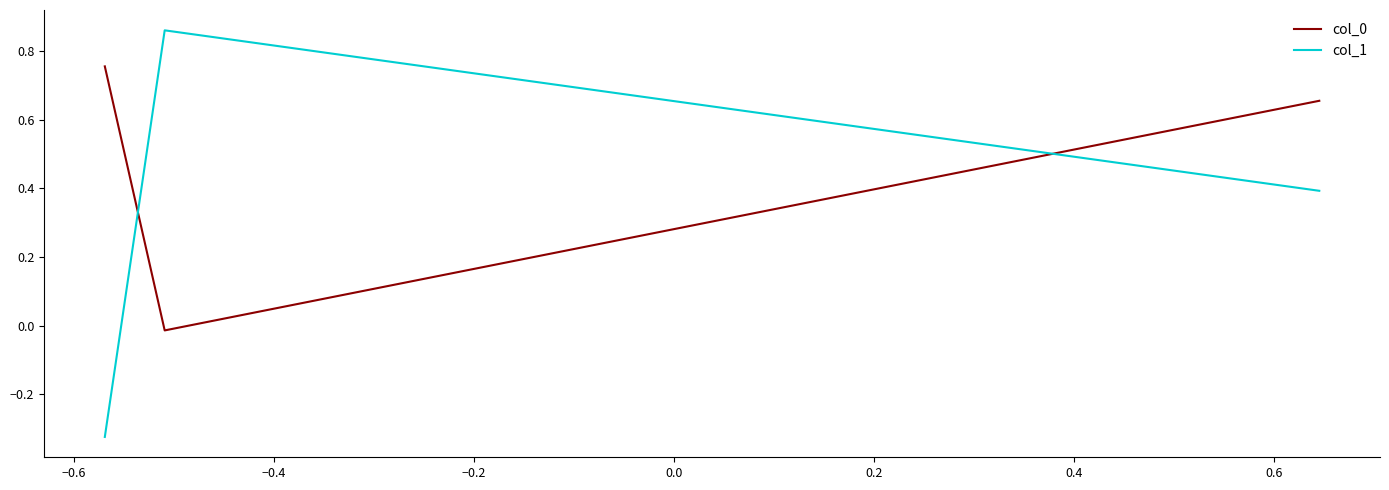

At how many categories does at least one series exceed 0?

3